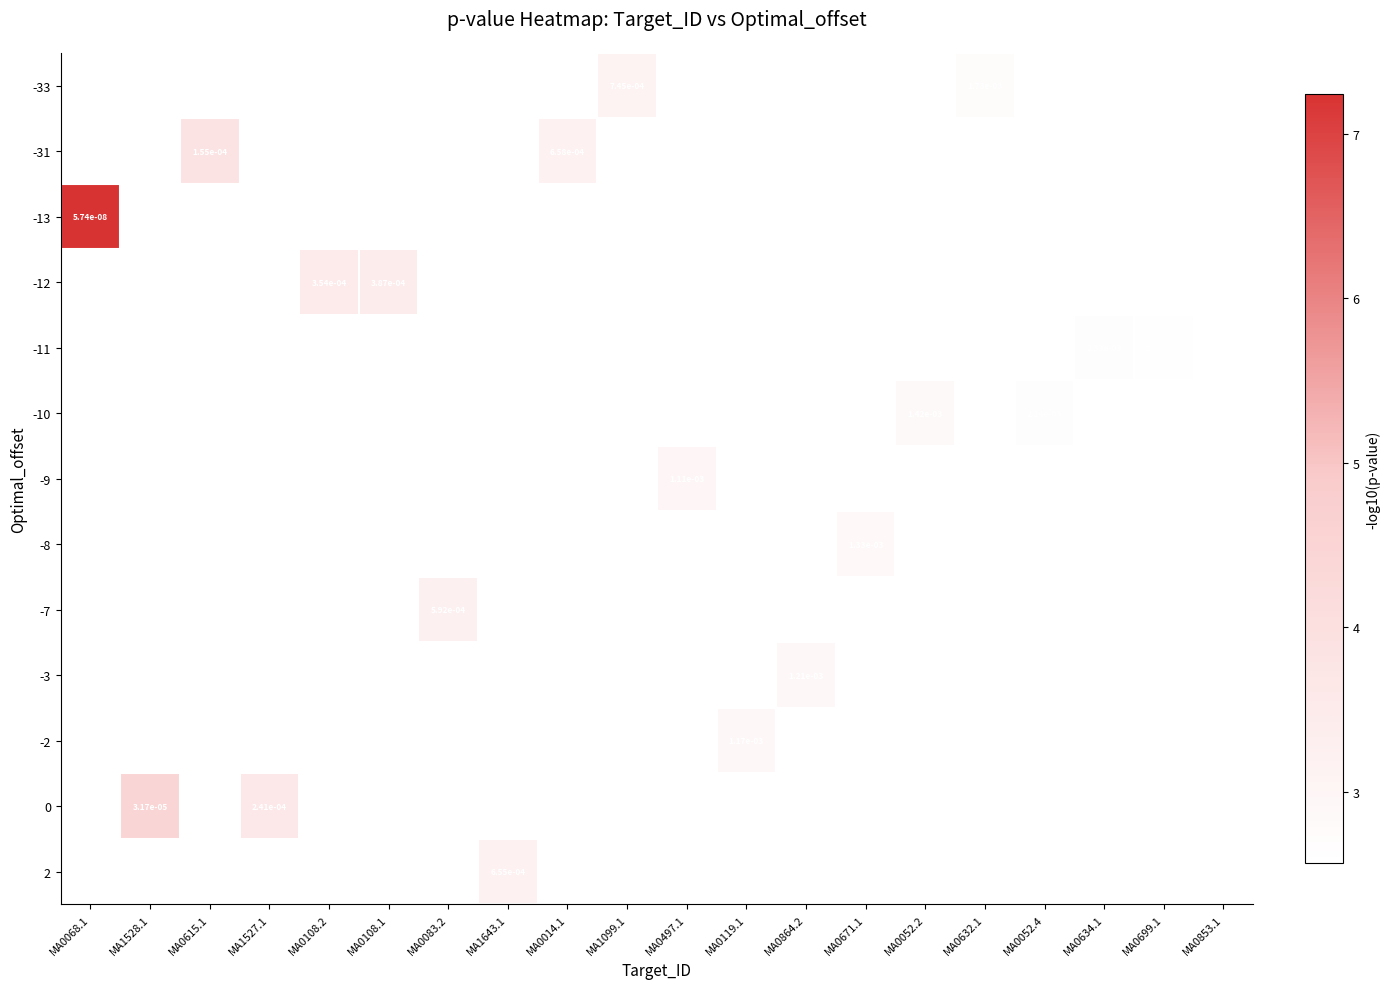

How many data points does each series have?

20